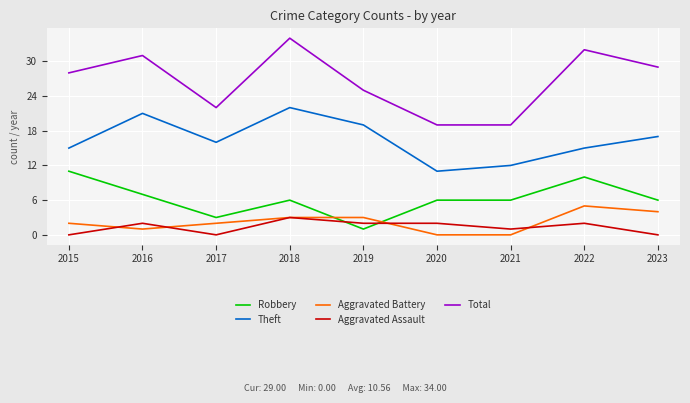

Does the chart have visible grid lines?

Yes